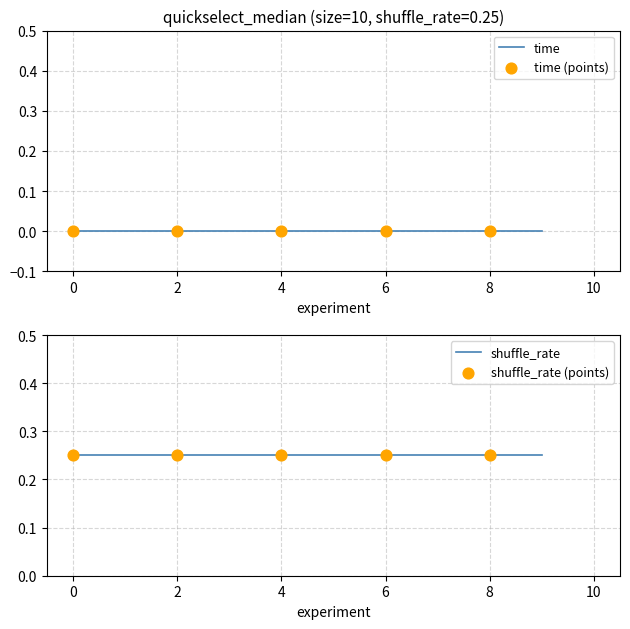

What is the total value across all series at 8?

0.2